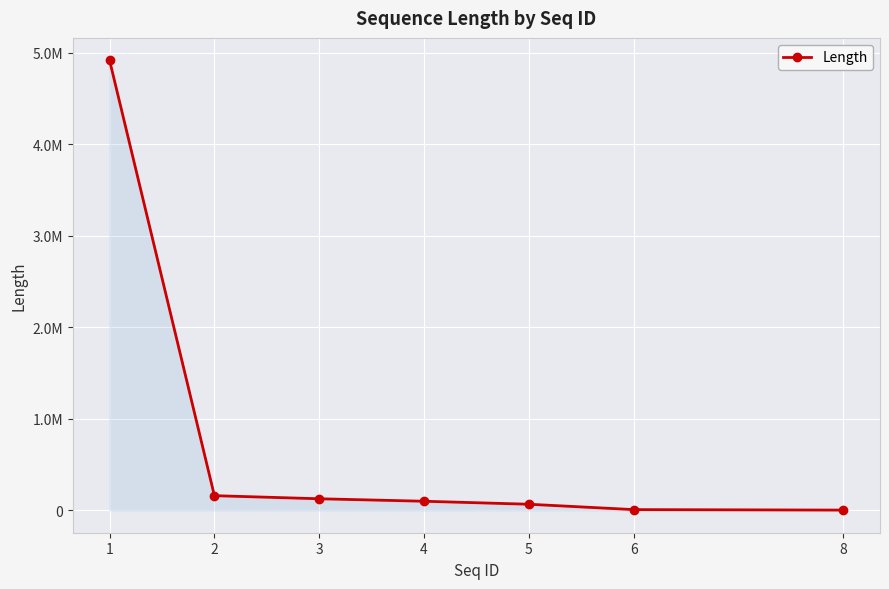

What is the difference between the values at 1 and 4?

4818112